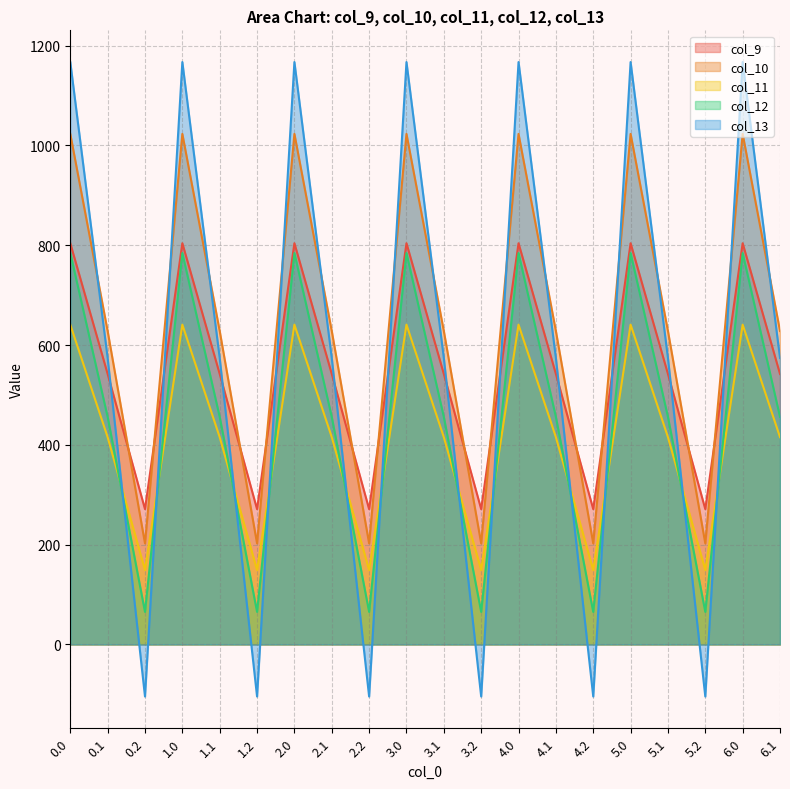

Read the col_13 value at 1.0.

1167.2